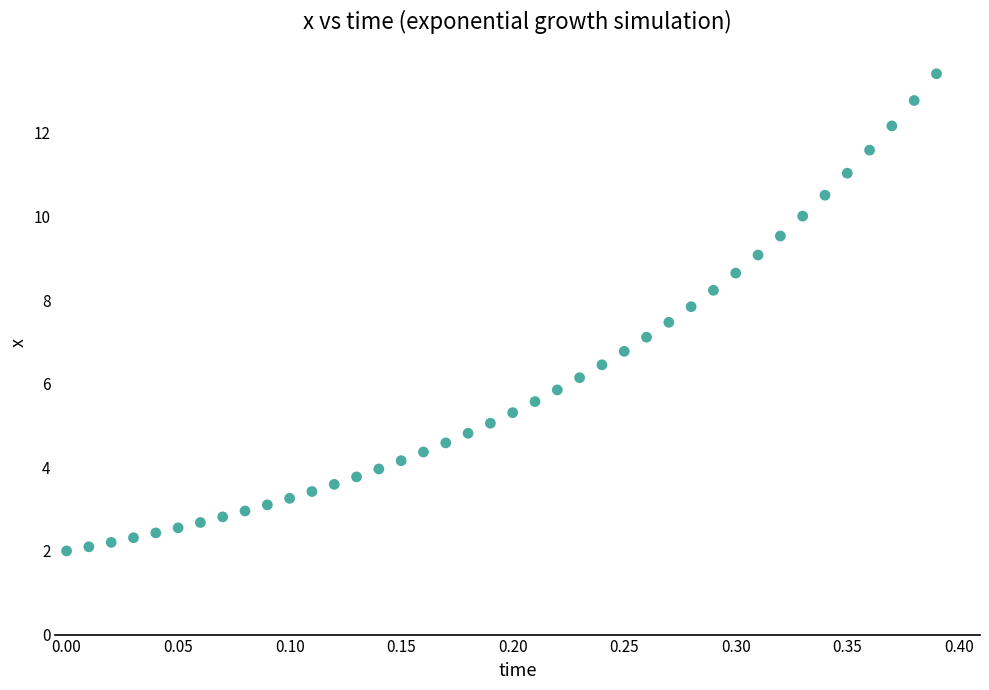

What is the range of X values (max minus min)?

0.4